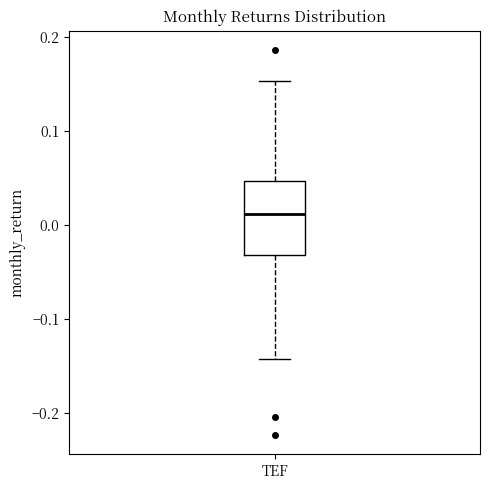

Where does the lower whisker of the box for TEF end on the y-axis? The values are not printed on the chart, so give them approximately, as read against the axis.

-0.14